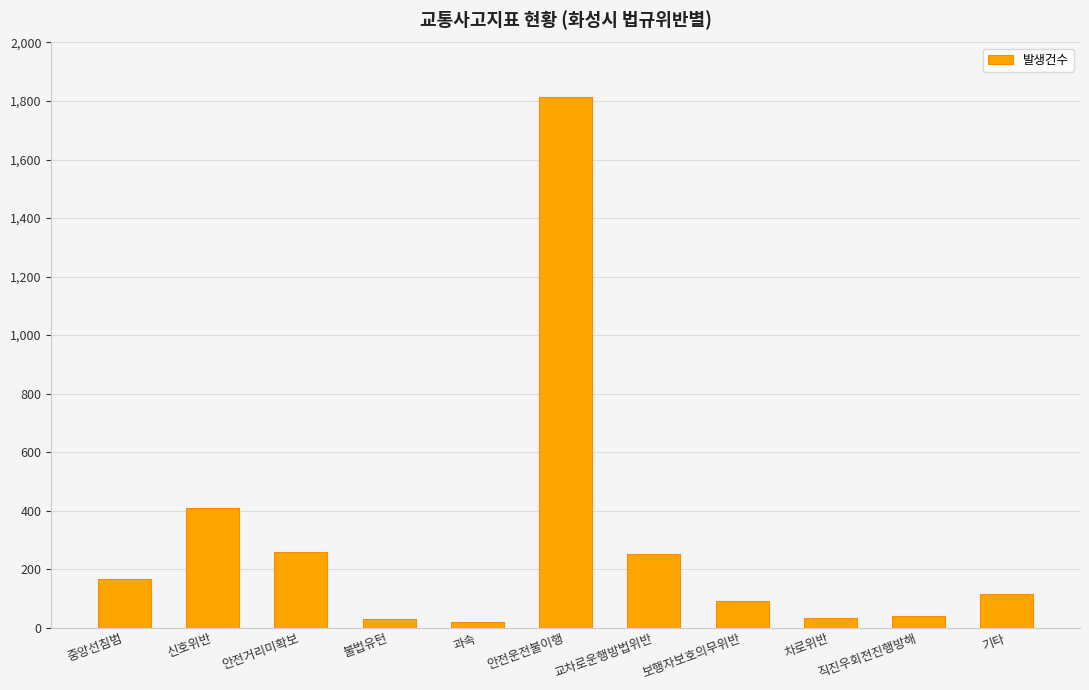

What is the maximum value shown in the chart?

1814